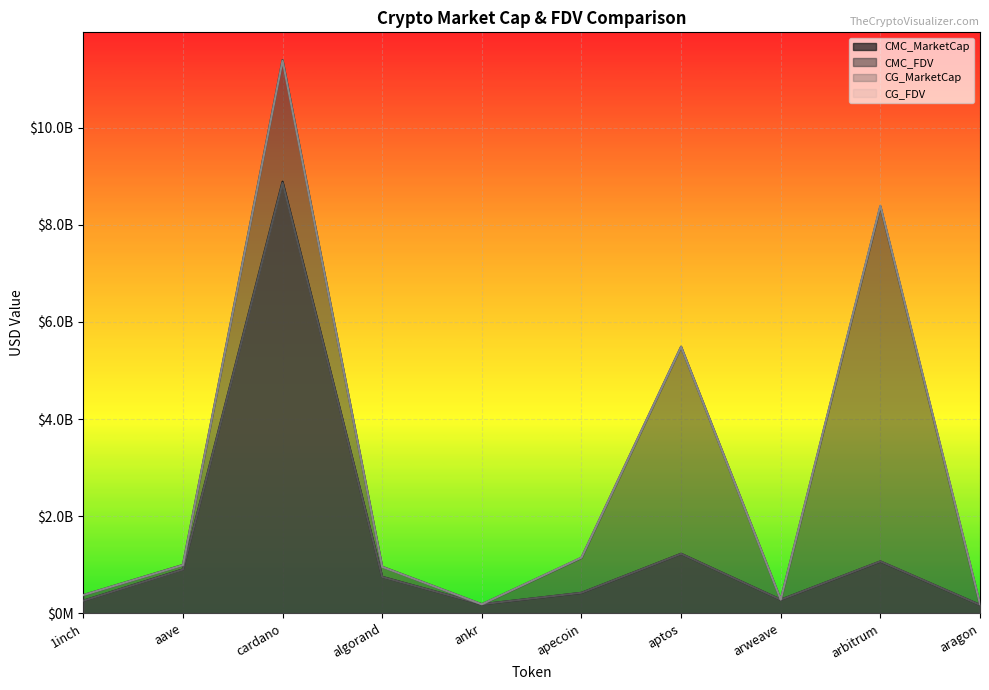

What value does the CG_FDV series have at arbitrum?

8393155785.0